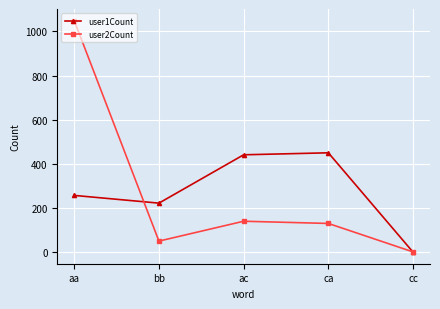

True or false: user1Count has more than 0 points higher than both neighbors.

True